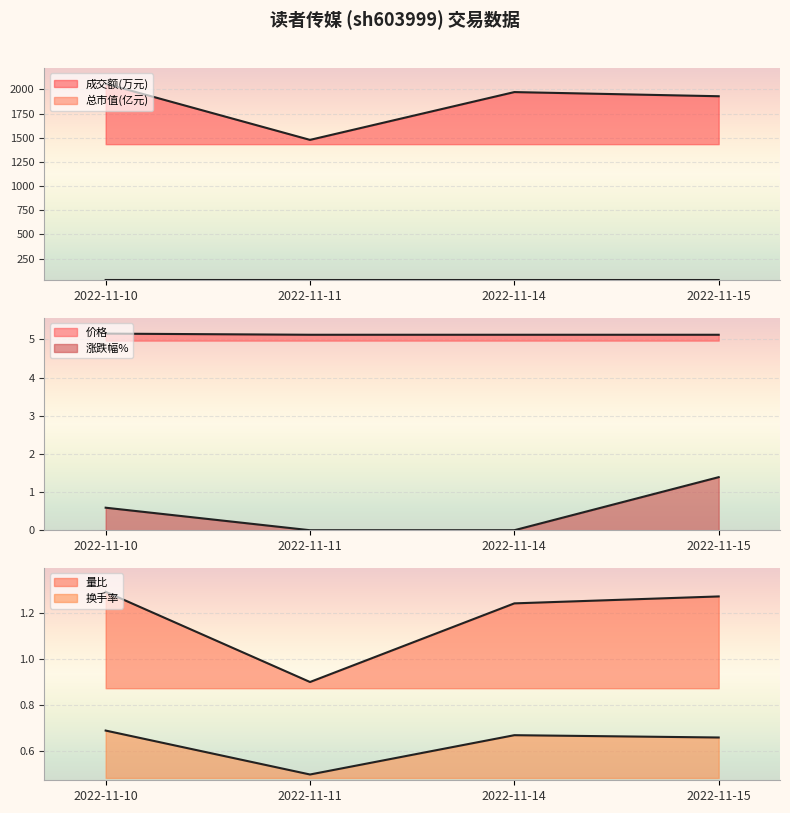

At which category does the chart reach its minimum across all series?

2022-11-11